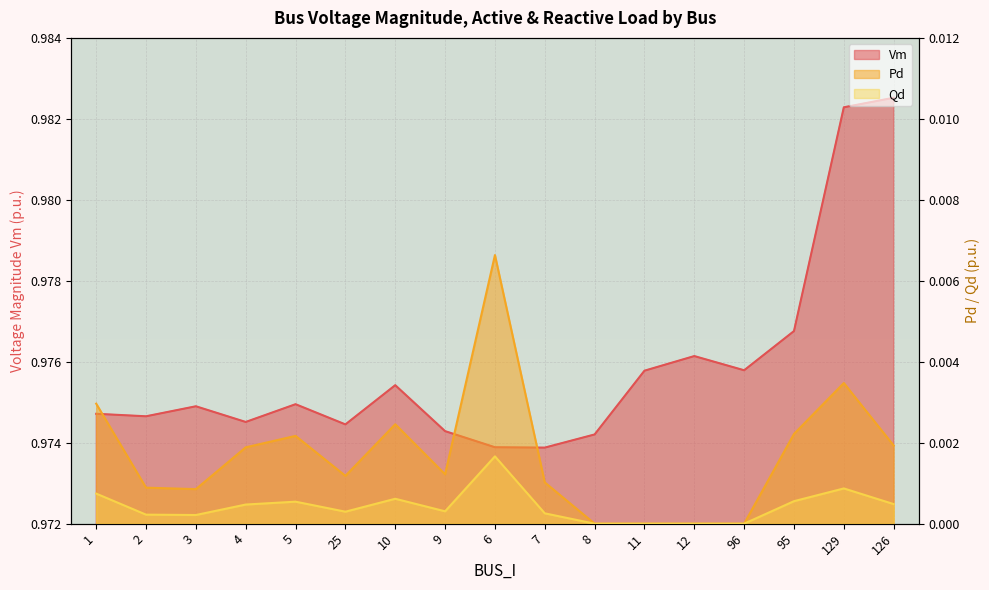

What is the total value across all series at 6?

1.0